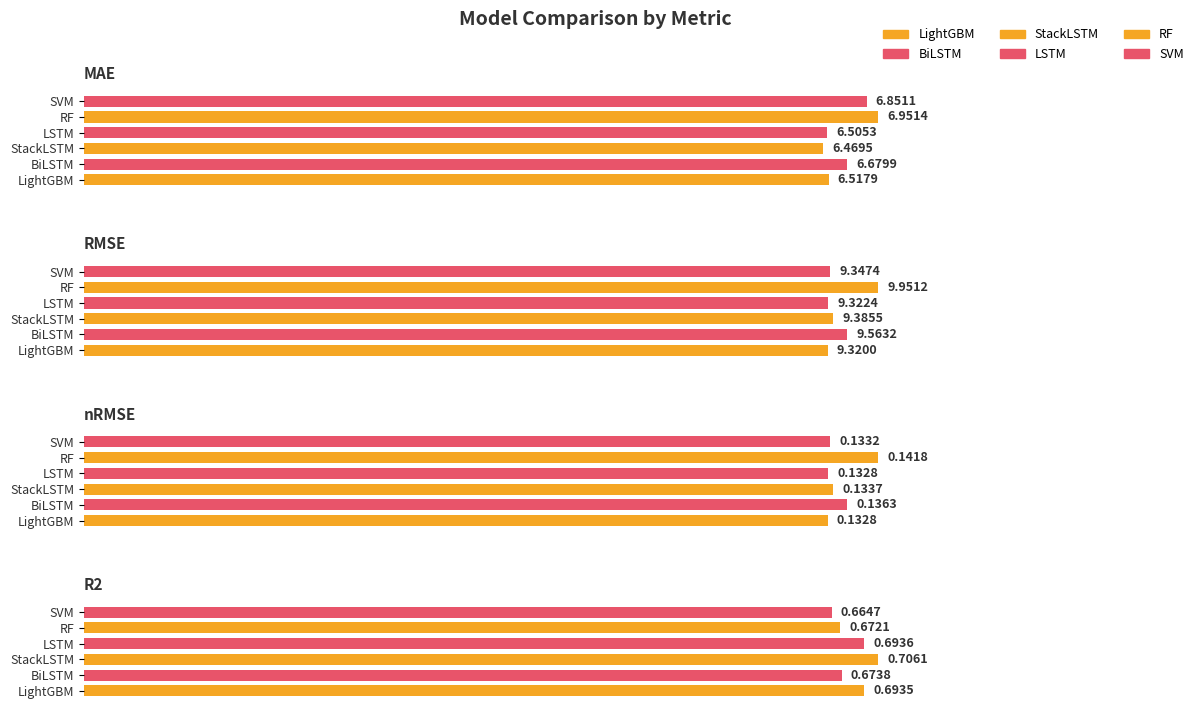

What are all the series names shown in the legend?

LightGBM, BiLSTM, StackLSTM, LSTM, RF, SVM